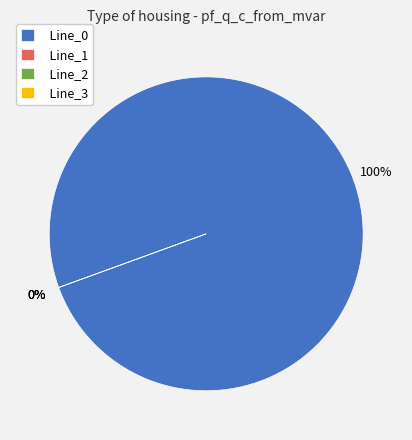

Which slice is the largest?

Line_0